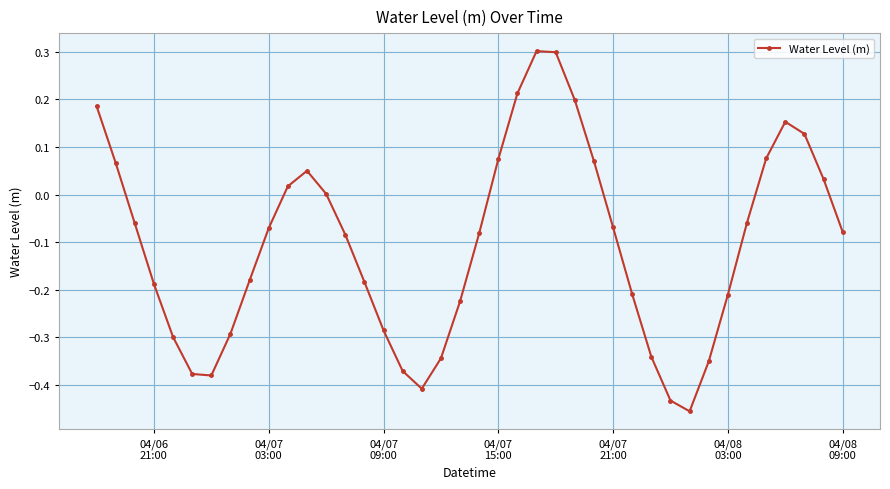

What is the sum of all values?

-4.2